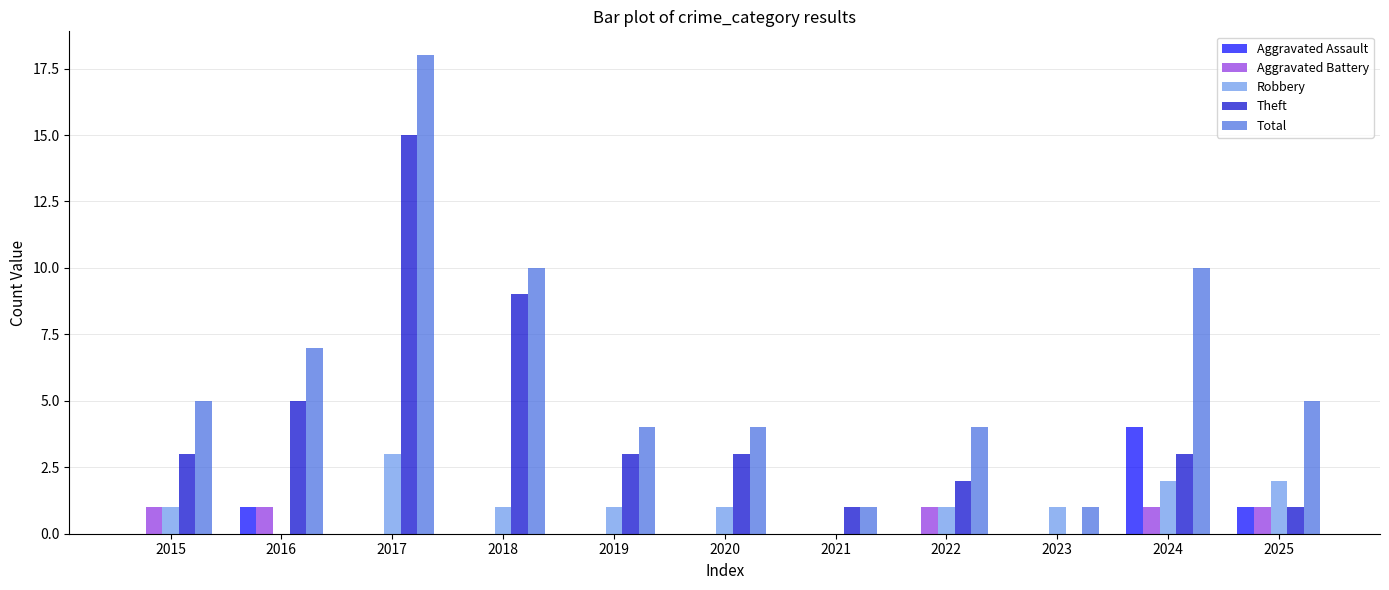

What is the approximate value of Aggravated Assault at 2024?

4